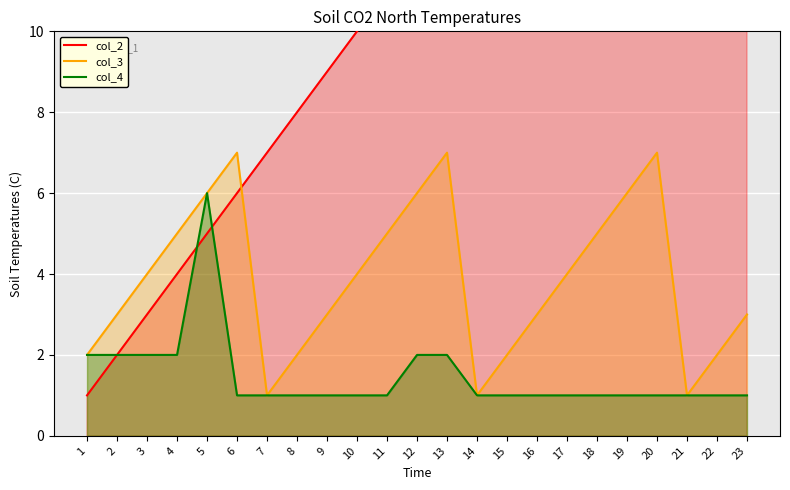

At which category is the sum across all series the highest?

20